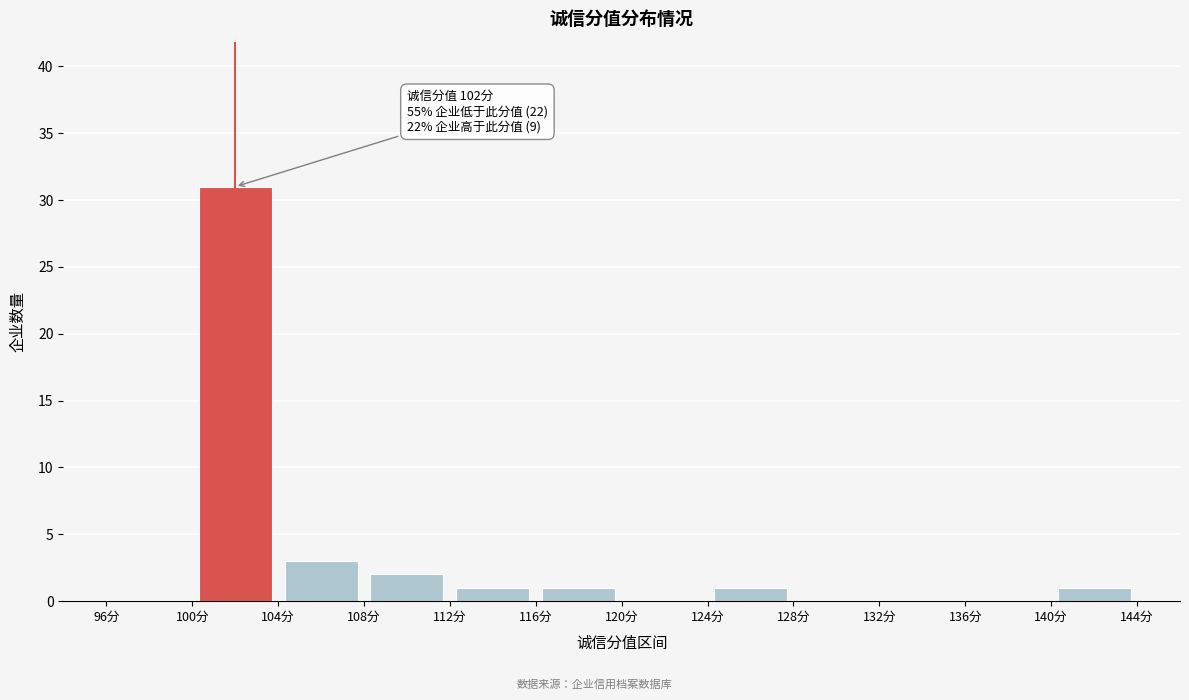

Over which range of the x-axis is the bar tallest?

100 to 104